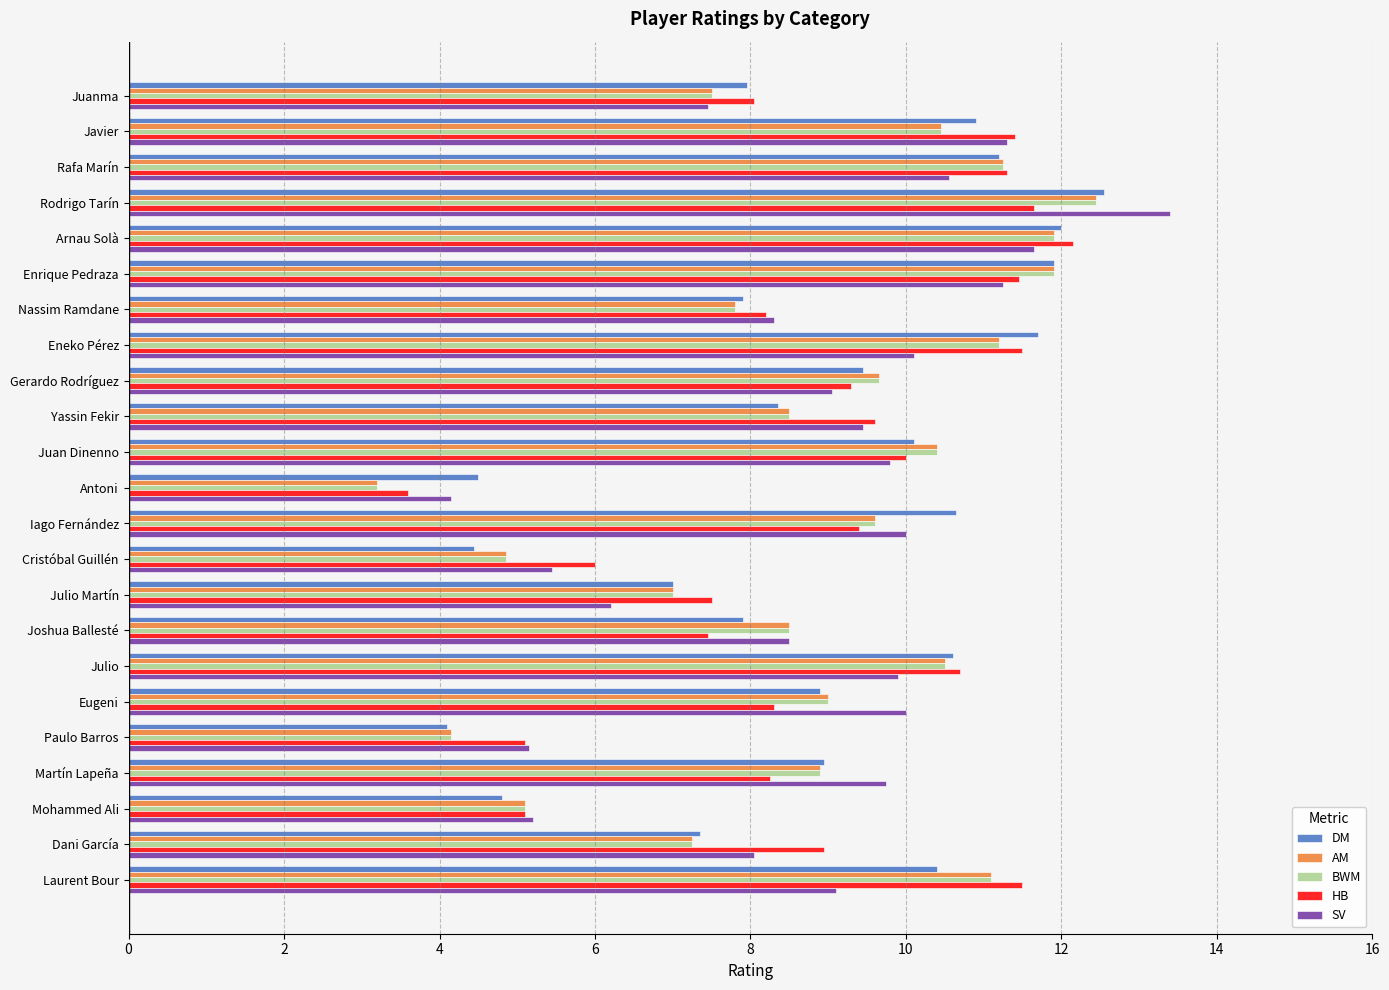

True or false: DM has a value of 5.0 at Joshua Ballesté.

False